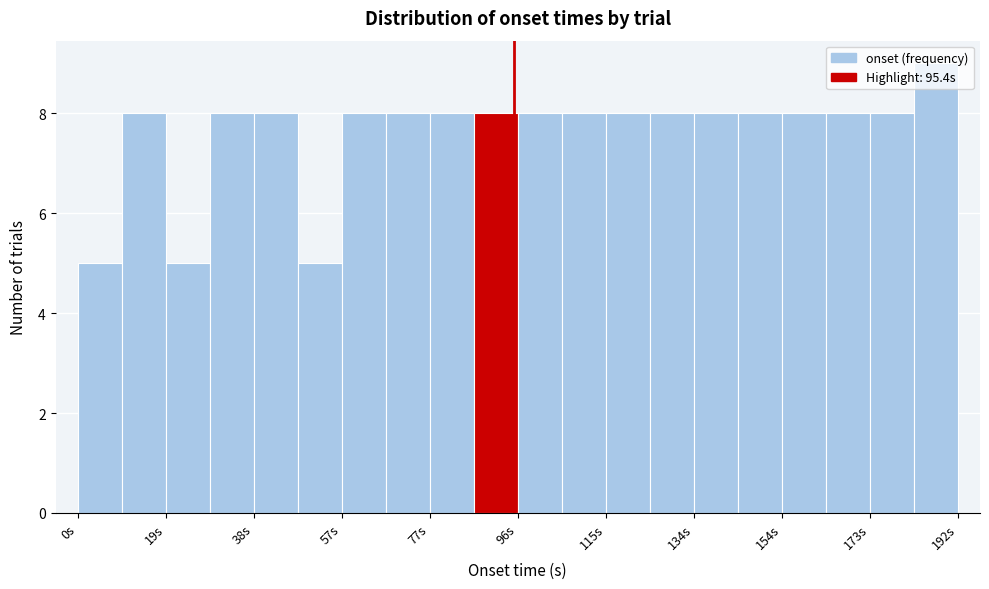

What is the height of the bar covering 28 to 38 on the x-axis? Neither the bar edges nor the heights are printed on the chart, so give them approximately, as read against the axes.

8